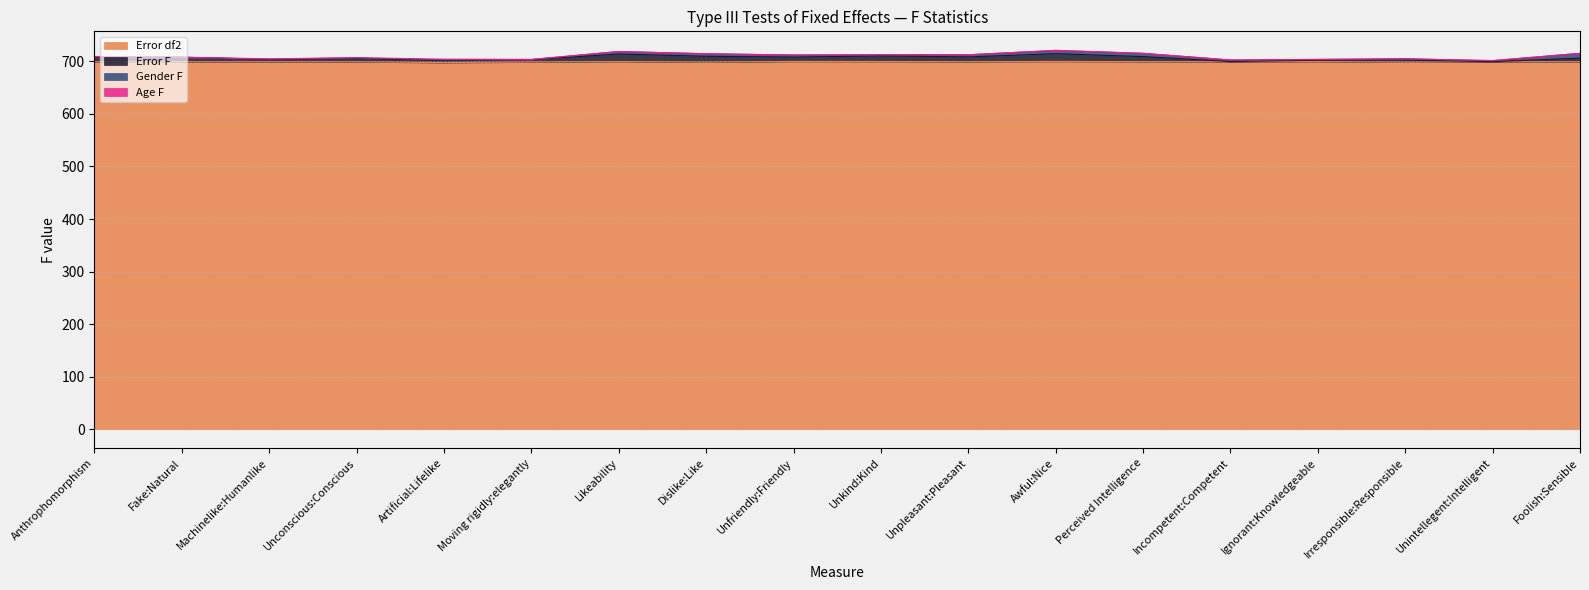

The value of Error df2 at Unfriendly:Friendly is 1233.2. True or false?

False